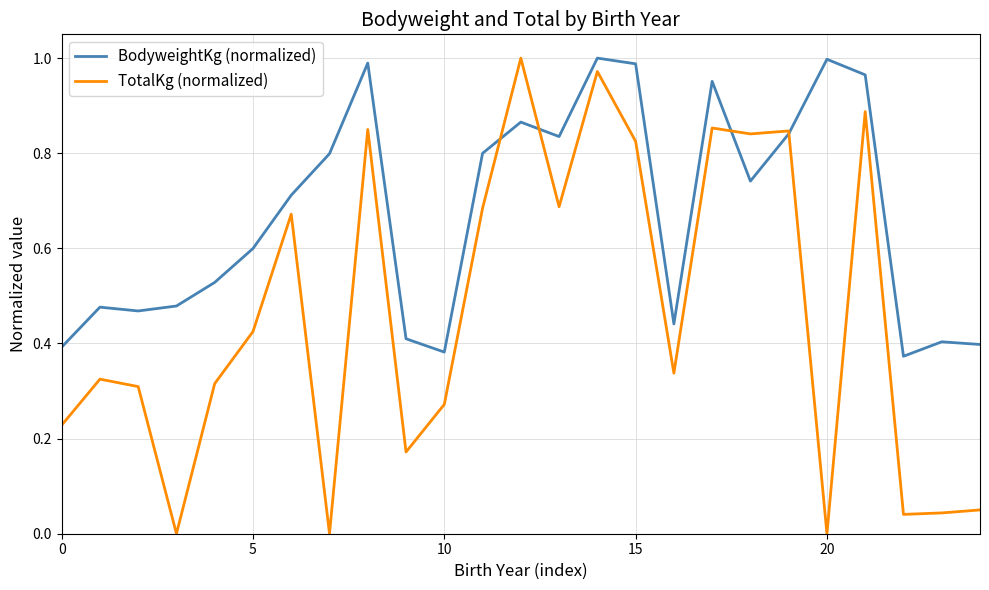

List the series in order of their overall mean, lowest first.

TotalKg (normalized), BodyweightKg (normalized)